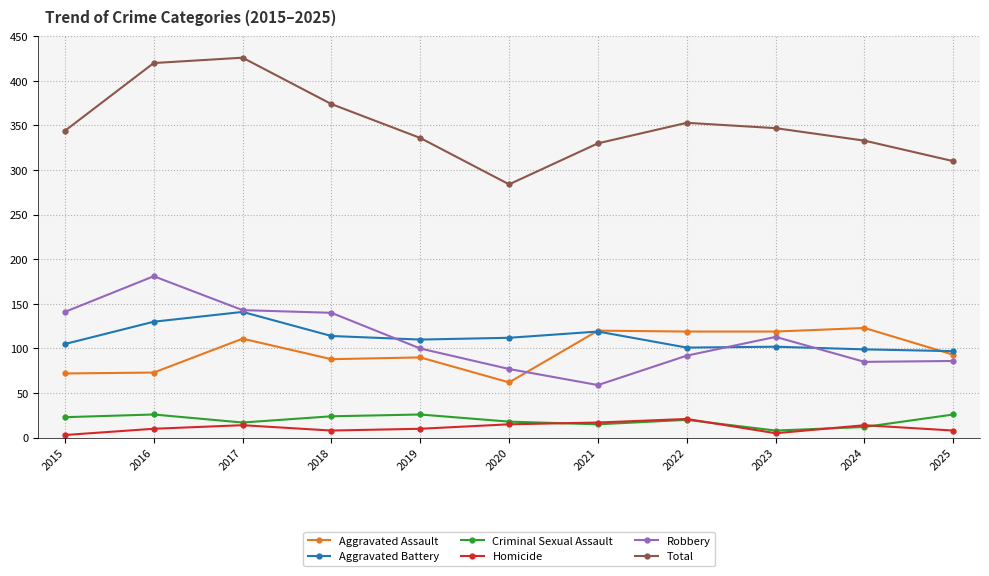

True or false: Homicide and Robbery intersect in this chart.

False